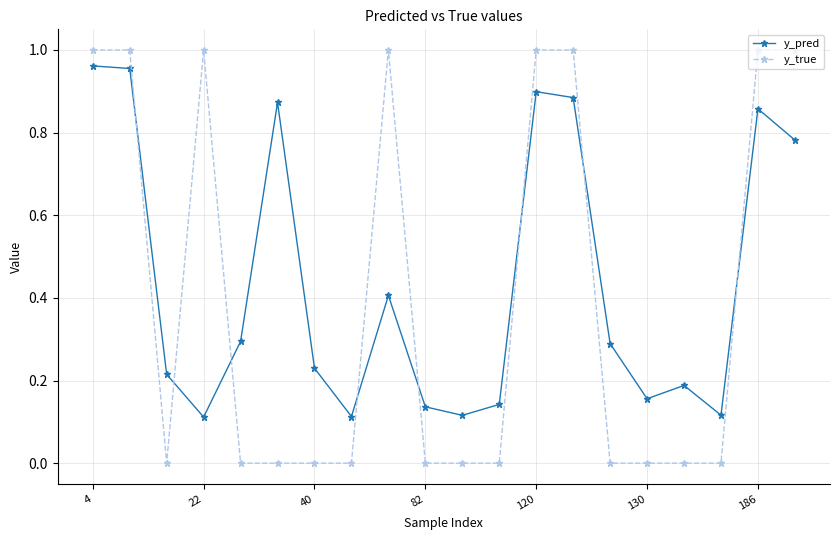

After their last crossing, which series has the higher values: y_pred or y_true?

y_true